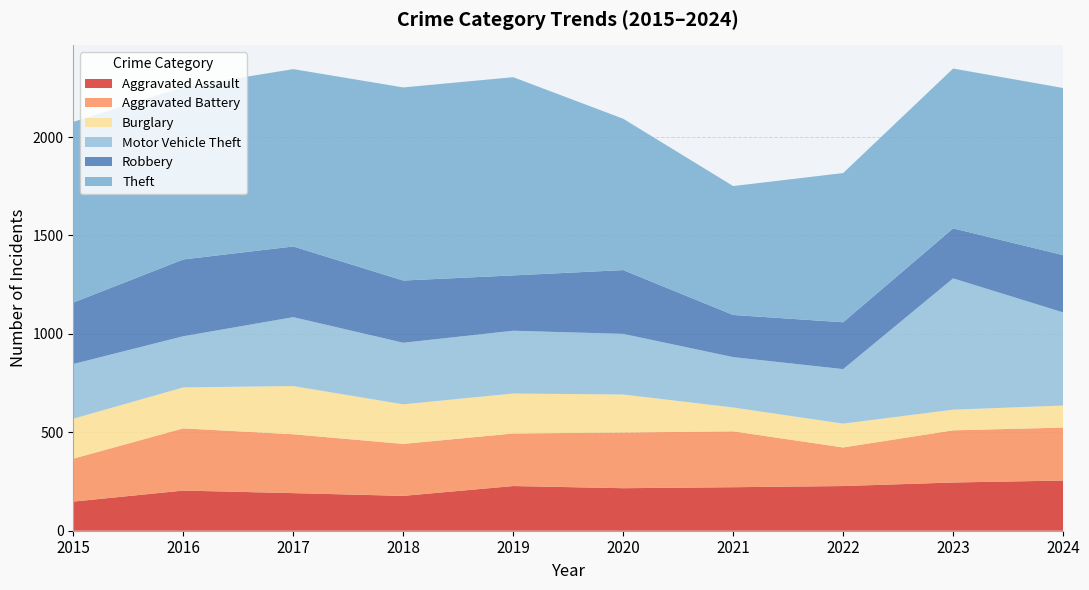

Reading left to right, transcribe all the data shown in this chart.

Aggravated Assault: 148	204	191	177	227	216	221	227	245	255
Aggravated Battery: 218	316	299	264	267	283	284	196	265	269
Burglary: 203	208	245	201	203	193	121	121	105	112
Motor Vehicle Theft: 278	260	350	313	319	308	256	277	667	473
Robbery: 312	390	359	316	281	324	214	238	254	291
Theft: 918	876	901	981	1007	769	655	758	812	849